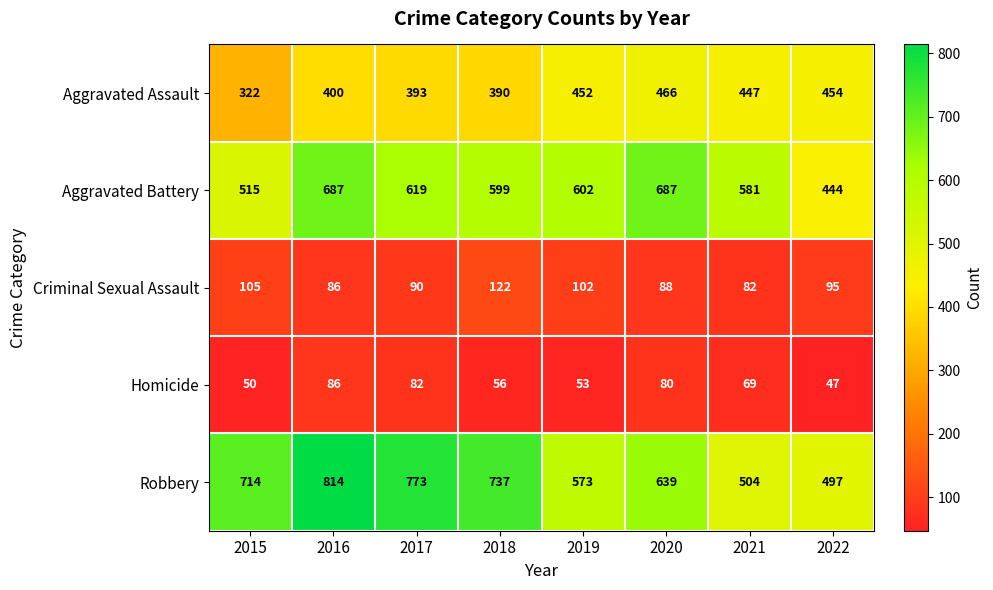

The value of Criminal Sexual Assault at 2018 is 122. True or false?

True